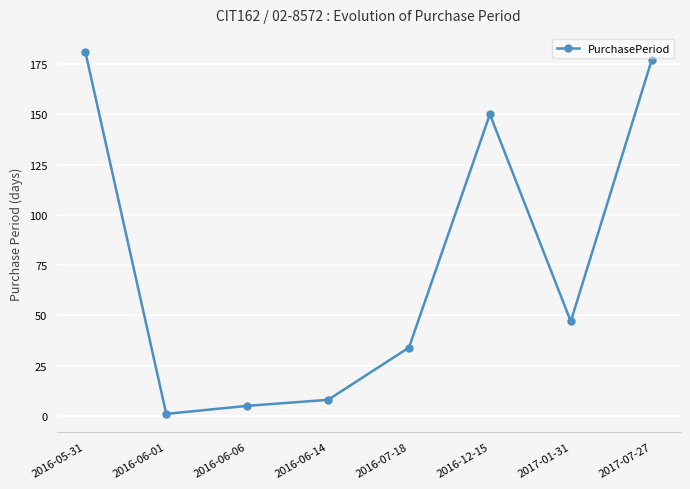

Rank the categories by value from highest to lowest.

2016-05-31, 2017-07-27, 2016-12-15, 2017-01-31, 2016-07-18, 2016-06-14, 2016-06-06, 2016-06-01